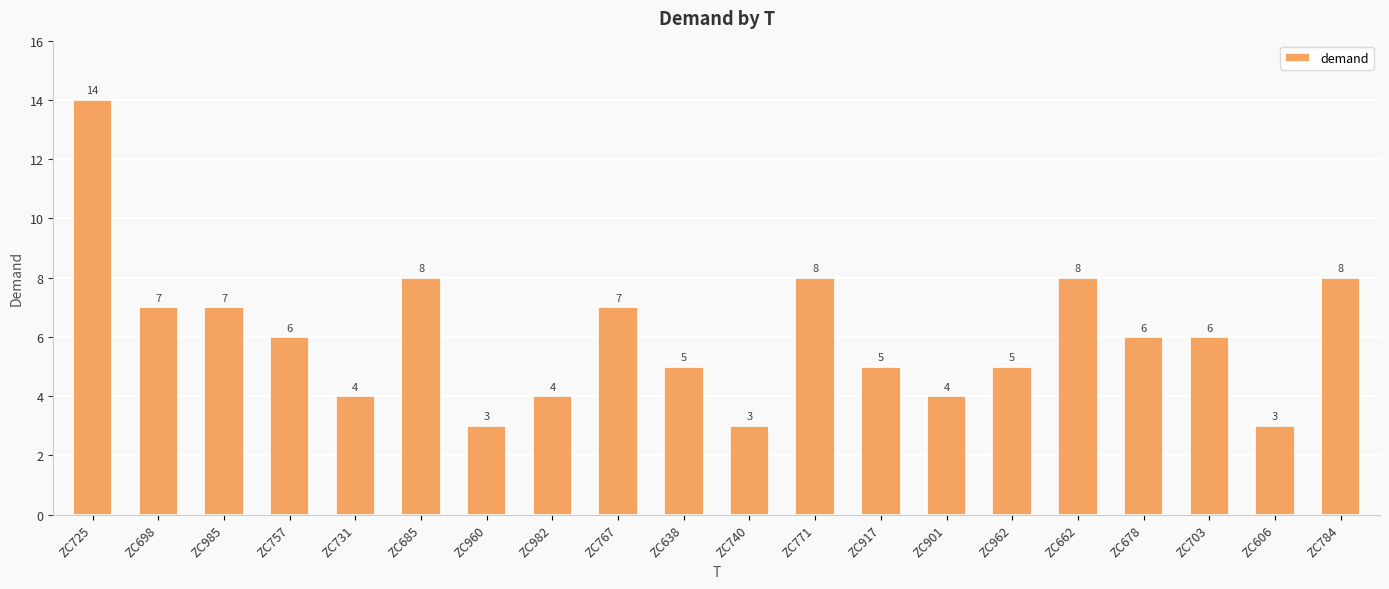

What is the sum of the values at ZC982 and ZC771?

12